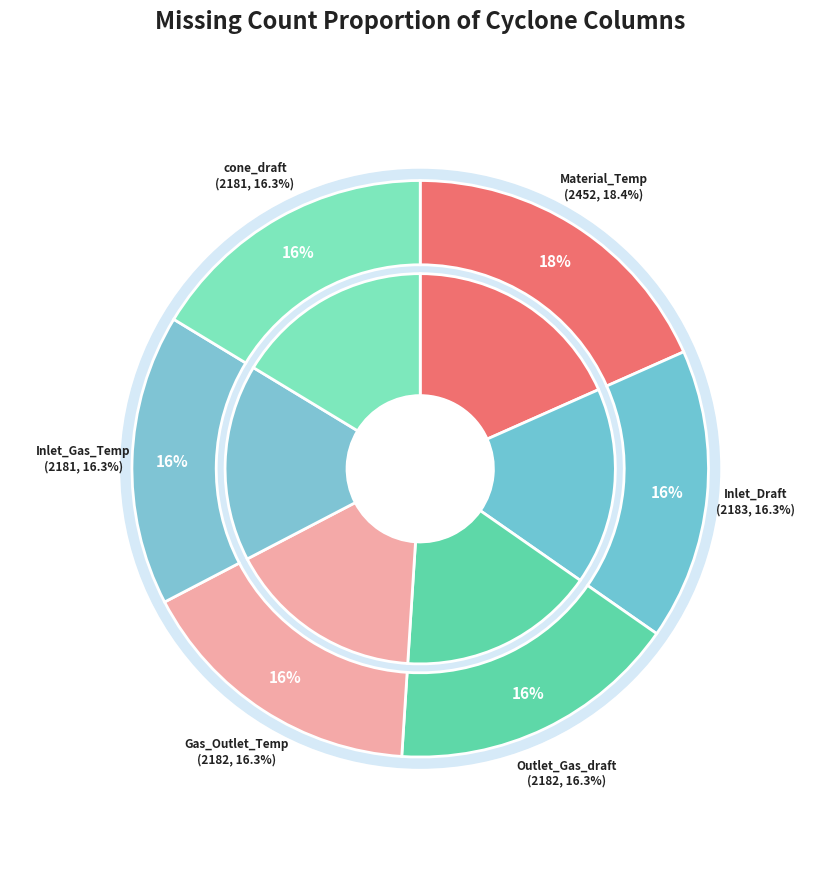

To the nearest percent, what is the difference between the largest and smallest slice percentages?

2%